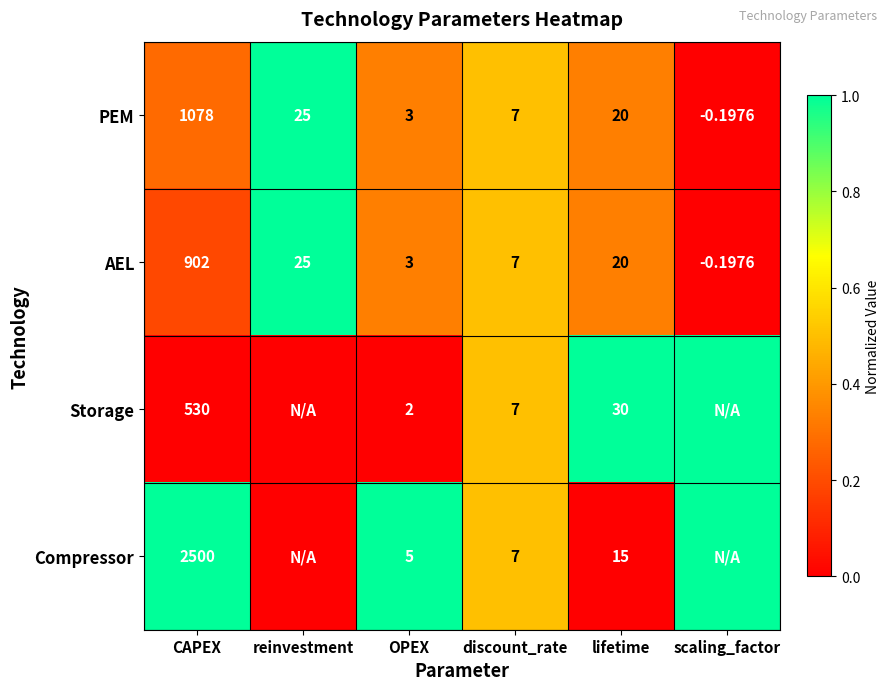

Which has a higher value, OPEX or scaling_factor?

OPEX